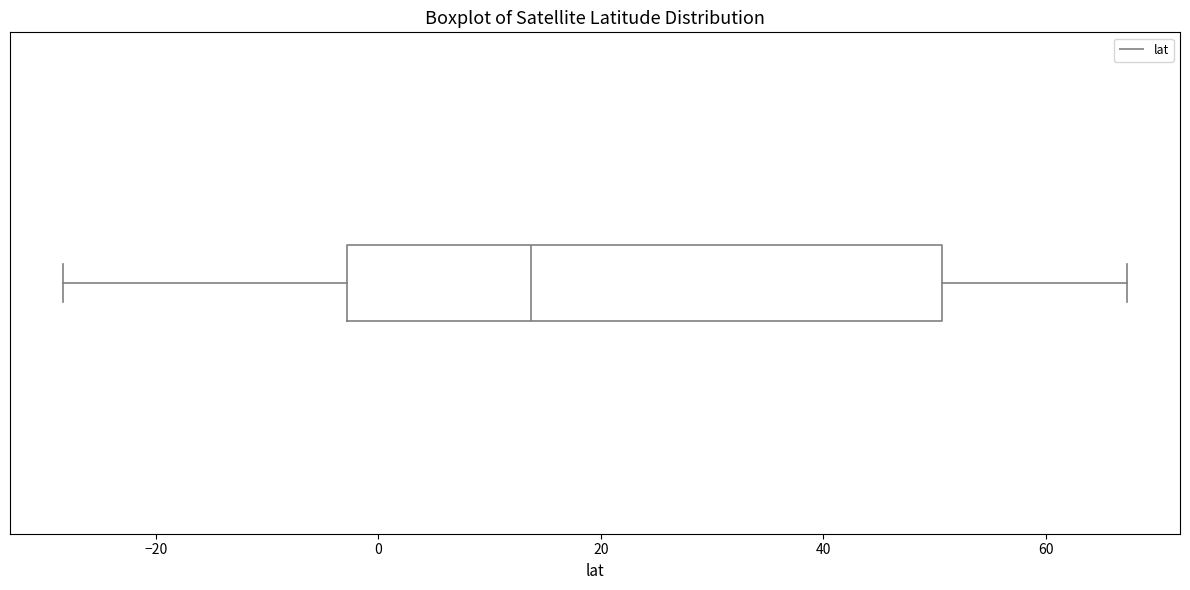

Where does the median line of the box sit on the x-axis? The values are not printed on the chart, so give them approximately, as read against the axis.

14